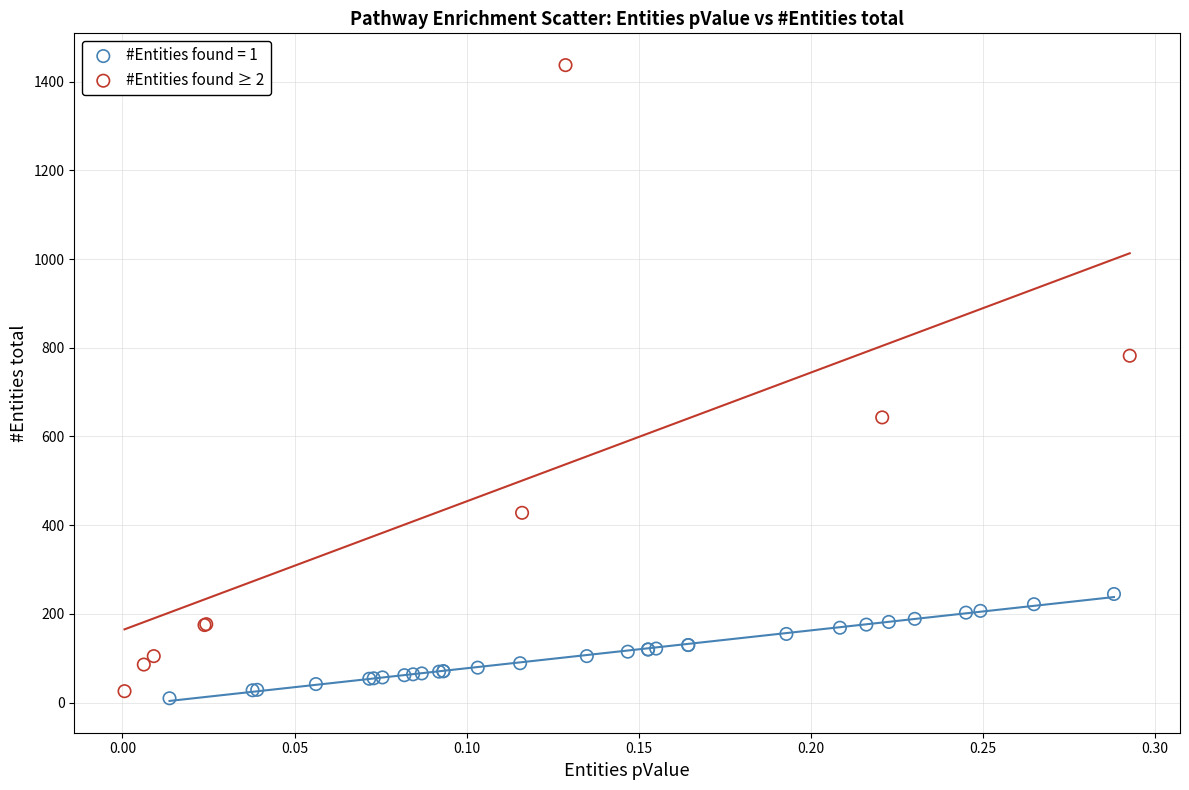

Which series has the largest Y range (max minus min)?

#Entities found ≥ 2